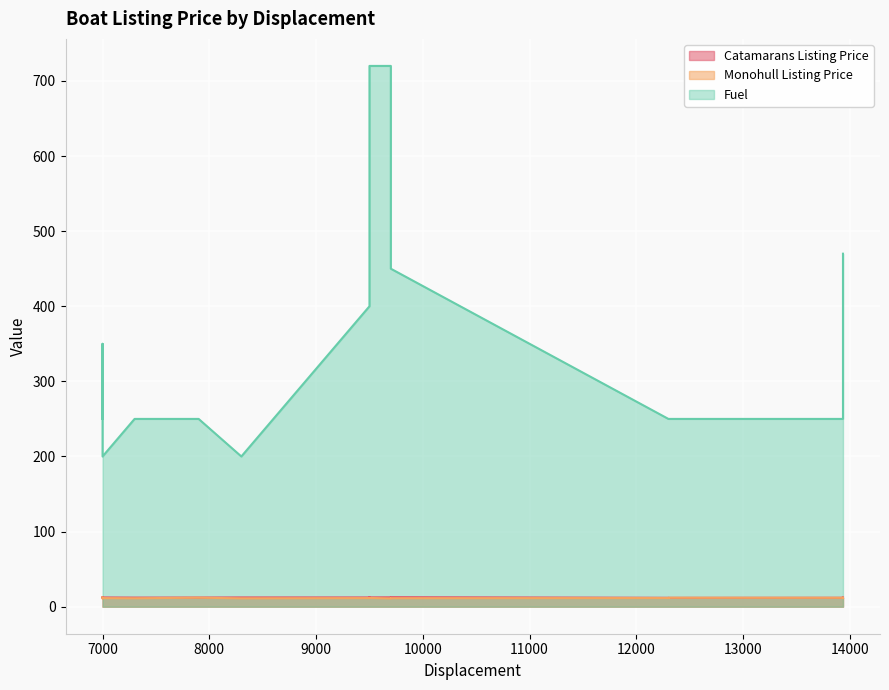

What are all the series names shown in the legend?

Catamarans Listing Price, Monohull Listing Price, Fuel